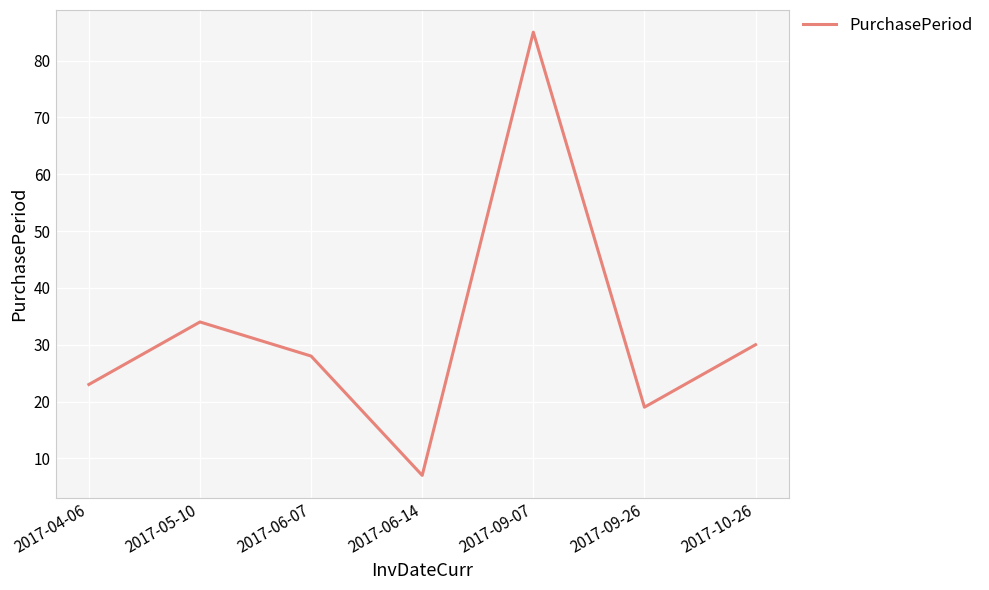

At which label does the data first exceed 28?

2017-05-10